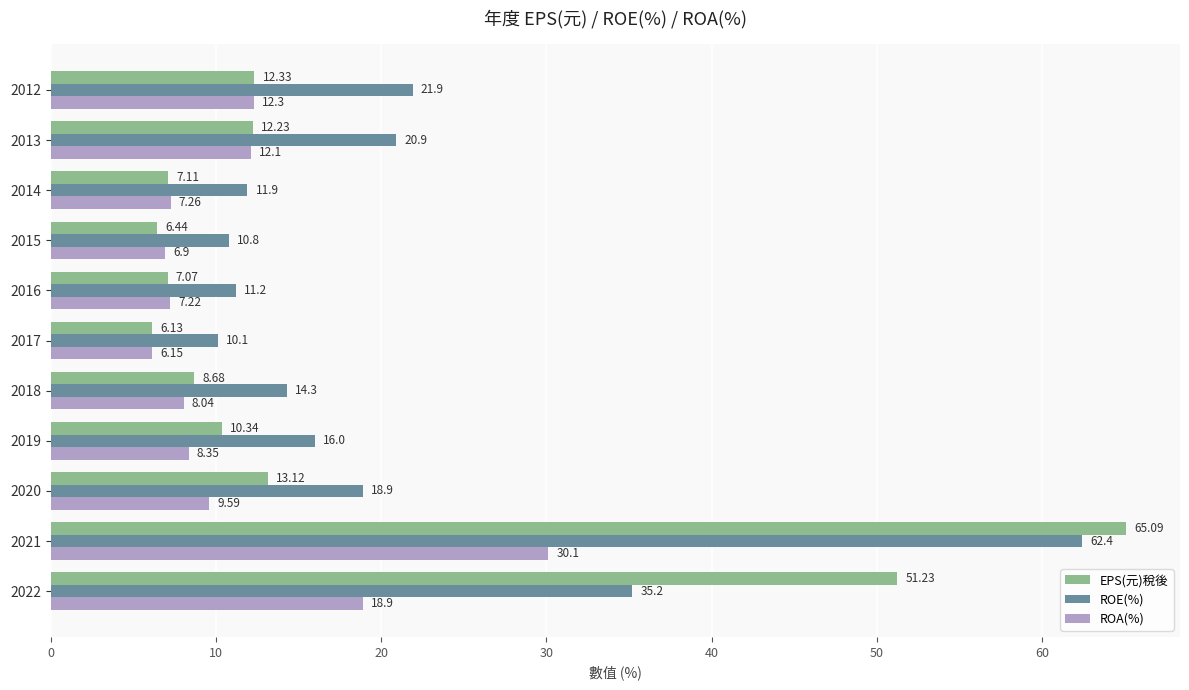

Which series has the widest spread of values?

EPS(元)稅後